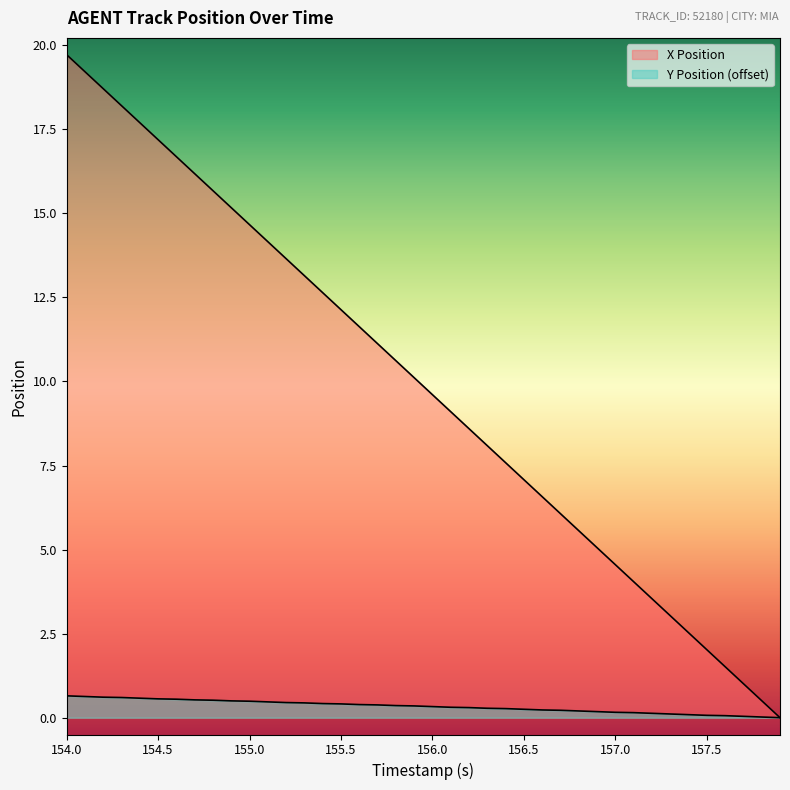

How many lines are shown in the chart?

2